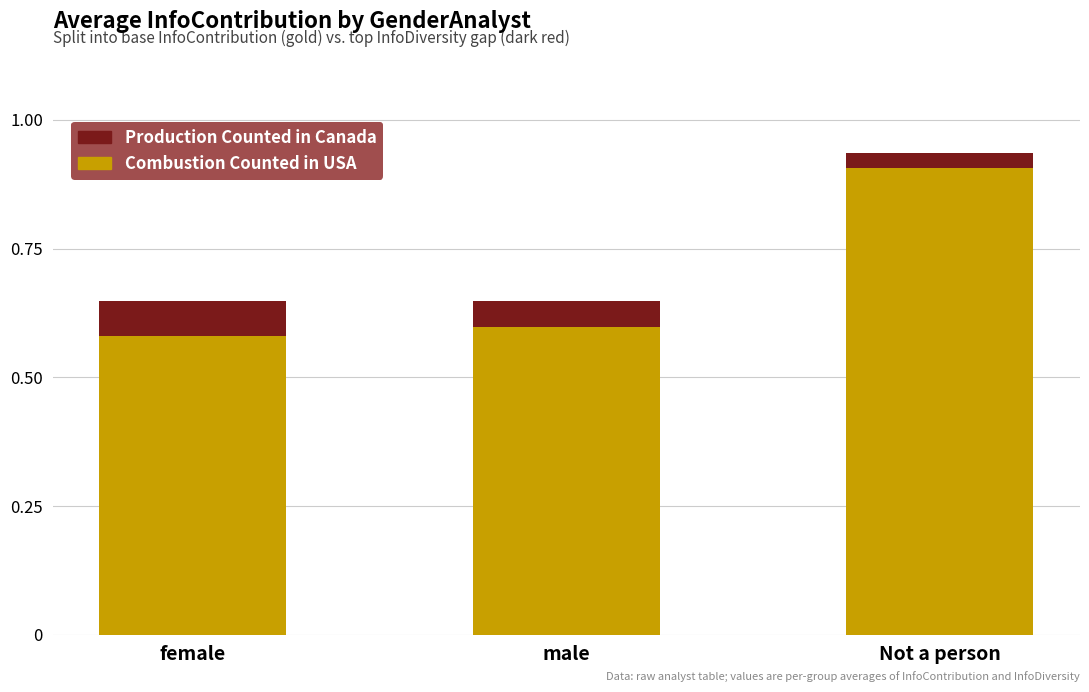

How many bars are there in total?

3